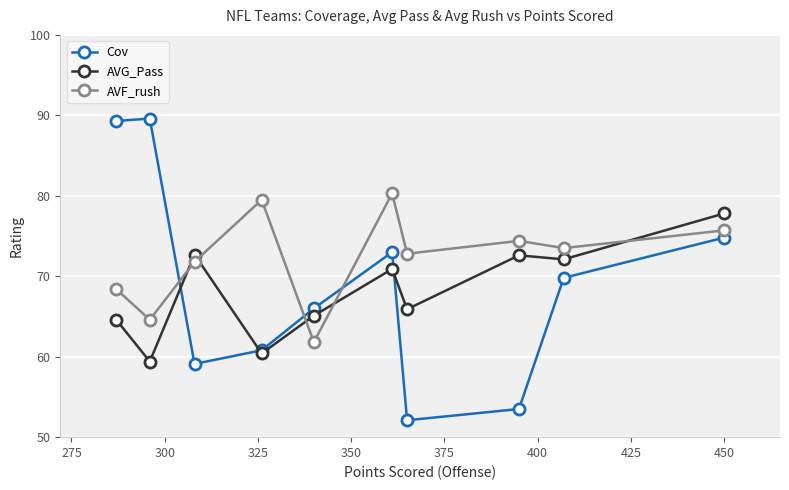

What is the smallest value displayed?

52.1